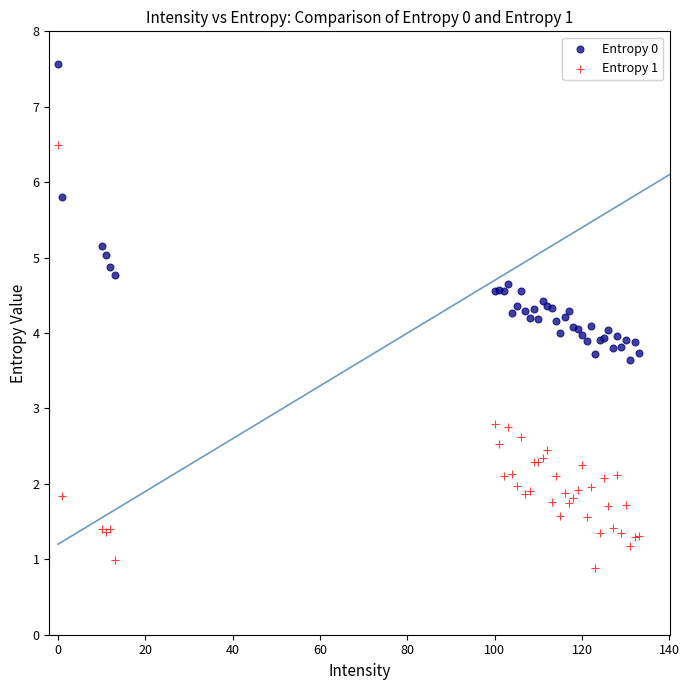

Which series contains the highest Y value?

Entropy 0